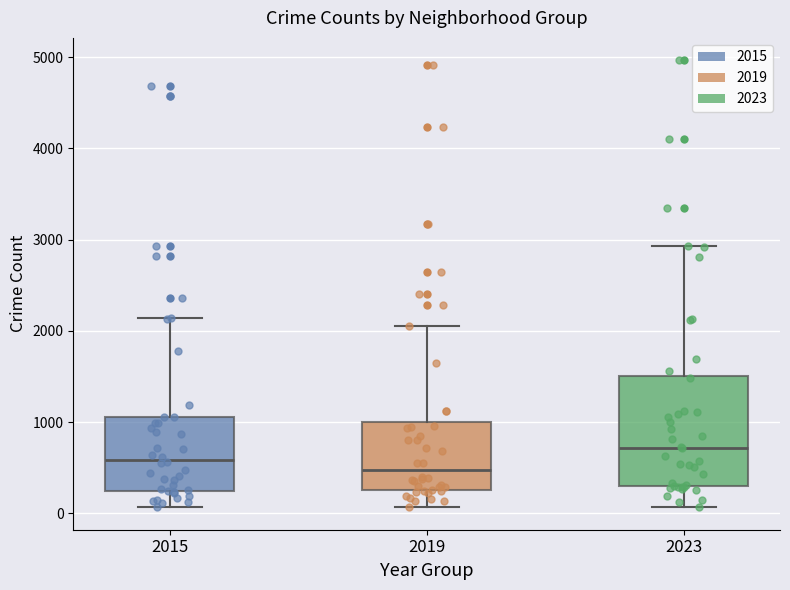

Reading left to right, transcribe this box plot: for each box, give where its median line is, the range the box spans, and where its two whiskers end, as read against the y-axis. The values are not printed on the chart, so give them approximately, as read against the axis.

2015: median 600, box 300 to 1100, whiskers 100 to 2100
2019: median 500, box 300 to 1000, whiskers 100 to 2100
2023: median 700, box 300 to 1500, whiskers 100 to 2900